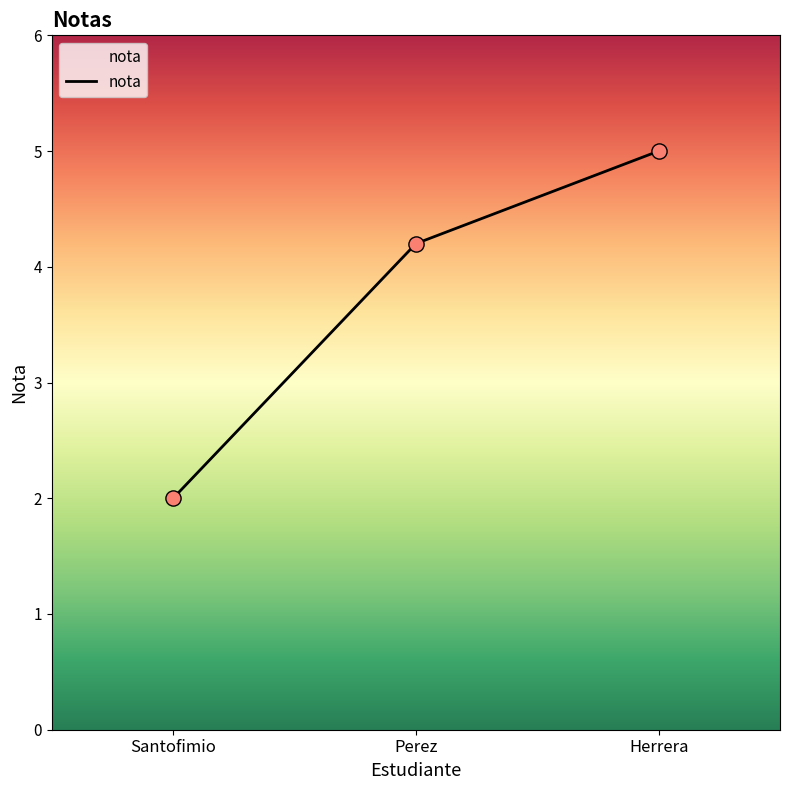

Approximately how many times larger is the value at Santofimio compared to Perez?

0.5